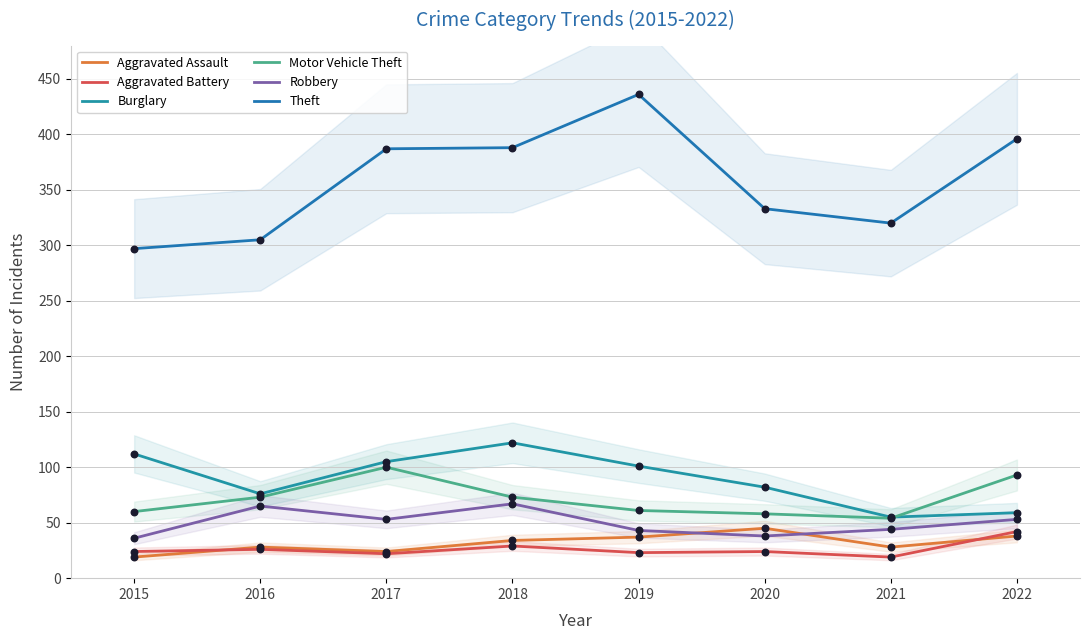

At which category is the sum across all series the highest?

2018